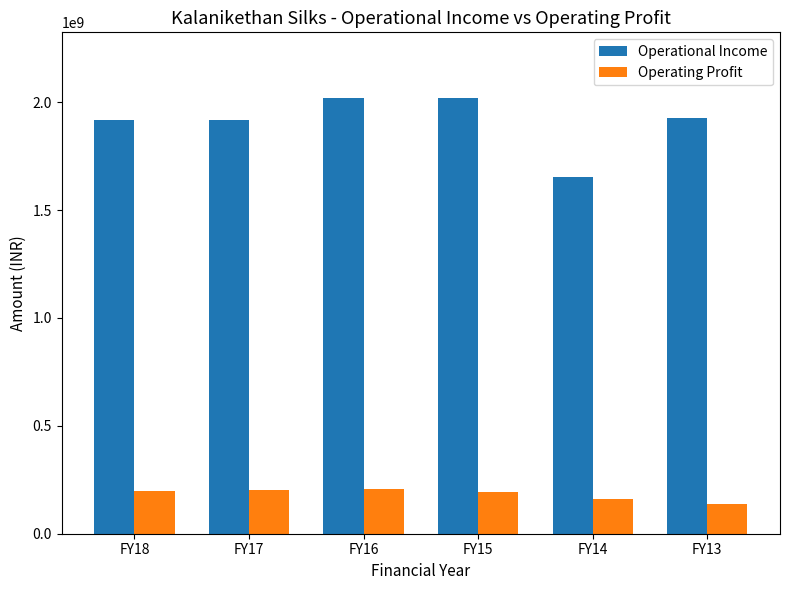

What is the difference between the maximum and minimum values in the Operating Profit series?

68524157